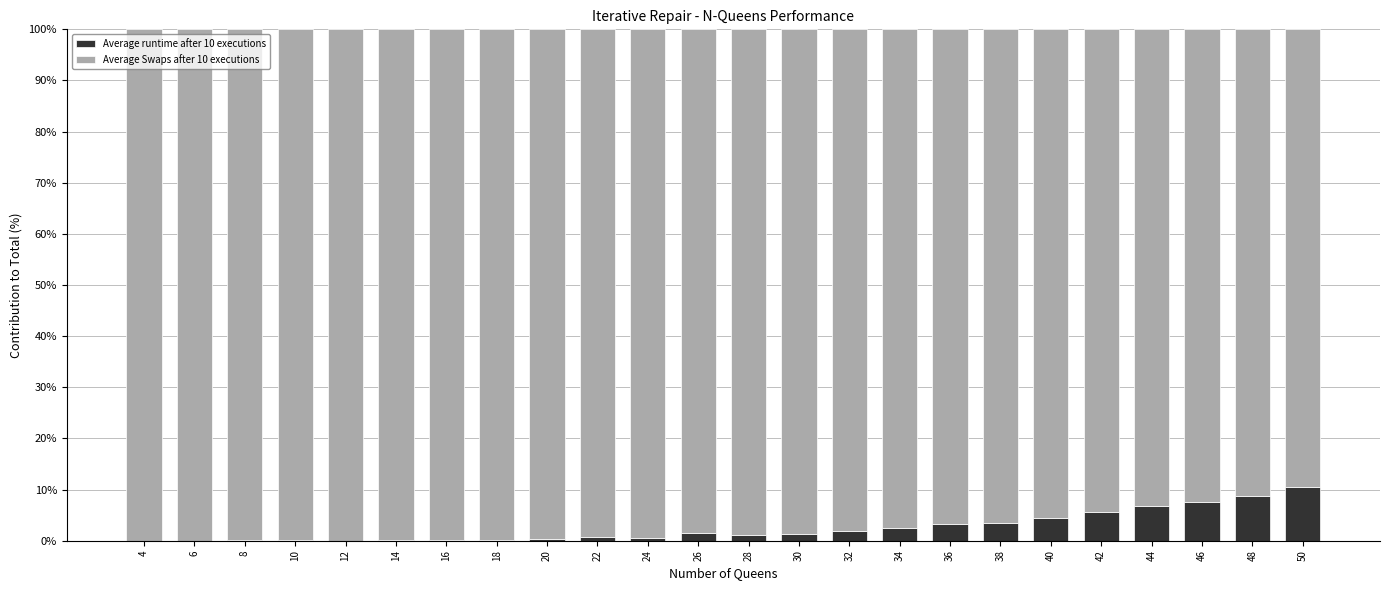

What are all the series names shown in the legend?

Average runtime after 10 executions, Average Swaps after 10 executions